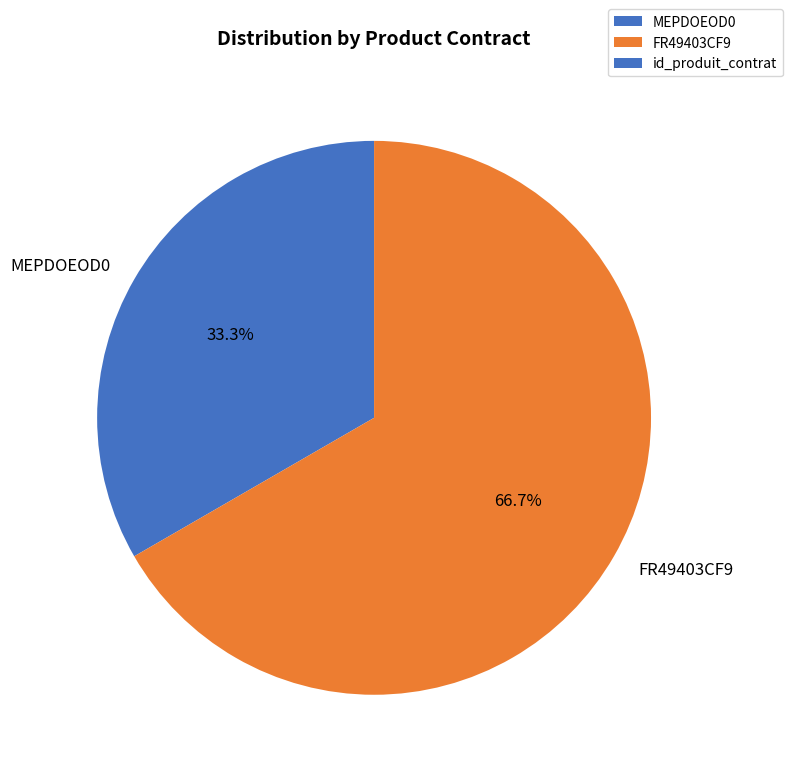

How many segments does this pie chart have?

2